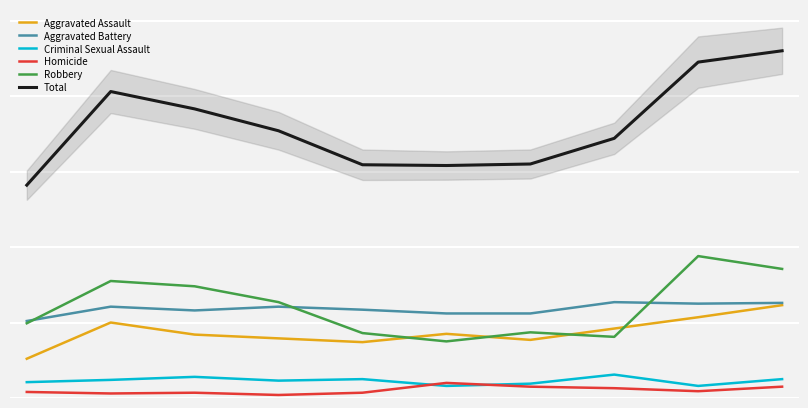

Reading left to right, list all the values displayed in this chart.

Aggravated Assault: 0=52	1=100	2=84	3=79	4=74	5=85	6=77	7=92	8=107	9=123
Aggravated Battery: 0=102	1=121	2=116	3=121	4=117	5=112	6=112	7=127	8=125	9=126
Criminal Sexual Assault: 0=21	1=24	2=28	3=23	4=25	5=16	6=19	7=31	8=16	9=25
Homicide: 0=8	1=6	2=7	3=4	4=7	5=20	6=15	7=13	8=9	9=15
Robbery: 0=99	1=155	2=148	3=127	4=86	5=75	6=87	7=81	8=188	9=171
Total: 0=282	1=406	2=383	3=354	4=309	5=308	6=310	7=344	8=445	9=460